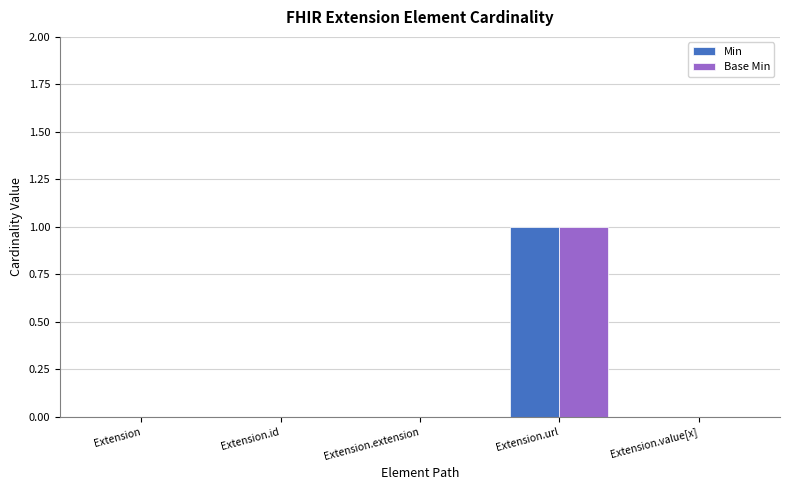

Reading left to right, list all the values displayed in this chart.

Min: 0	0	0	1	0
Base Min: 0	0	0	1	0